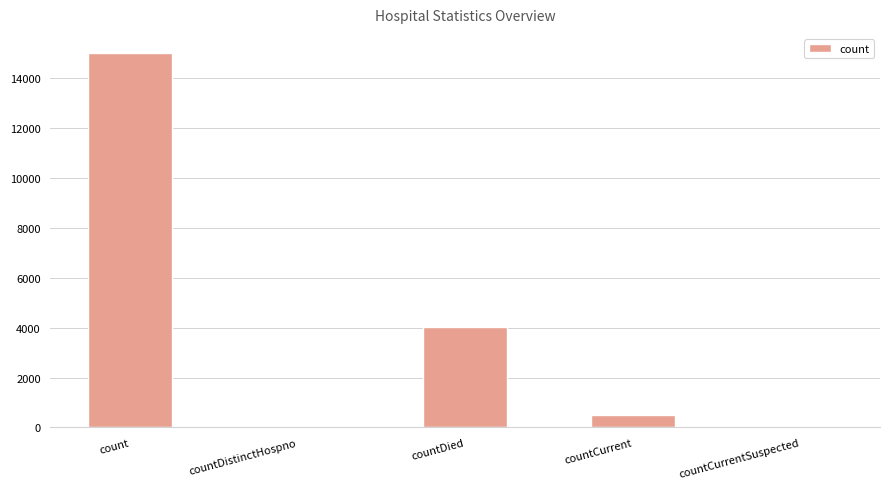

Is it true that the value at countDied is 4039?

True